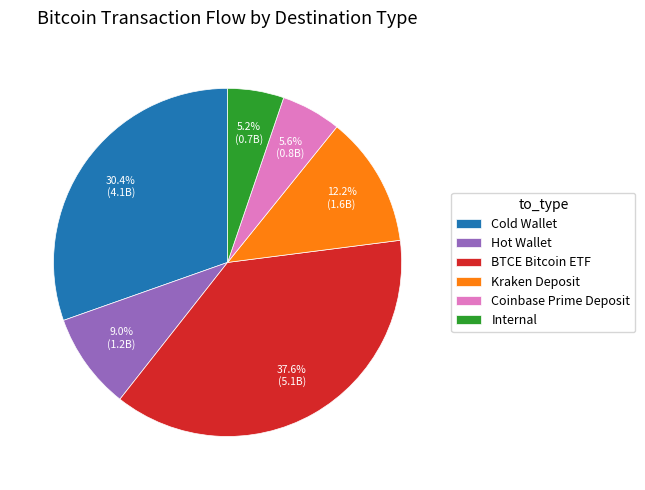

How many slices are in this pie chart?

6